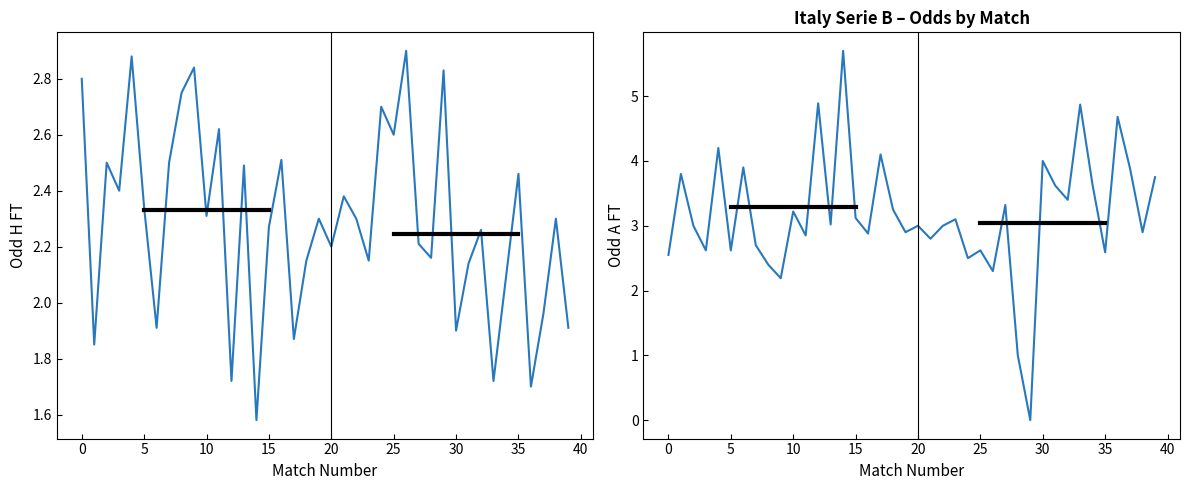

Which has a higher value, 38 or 27?

38